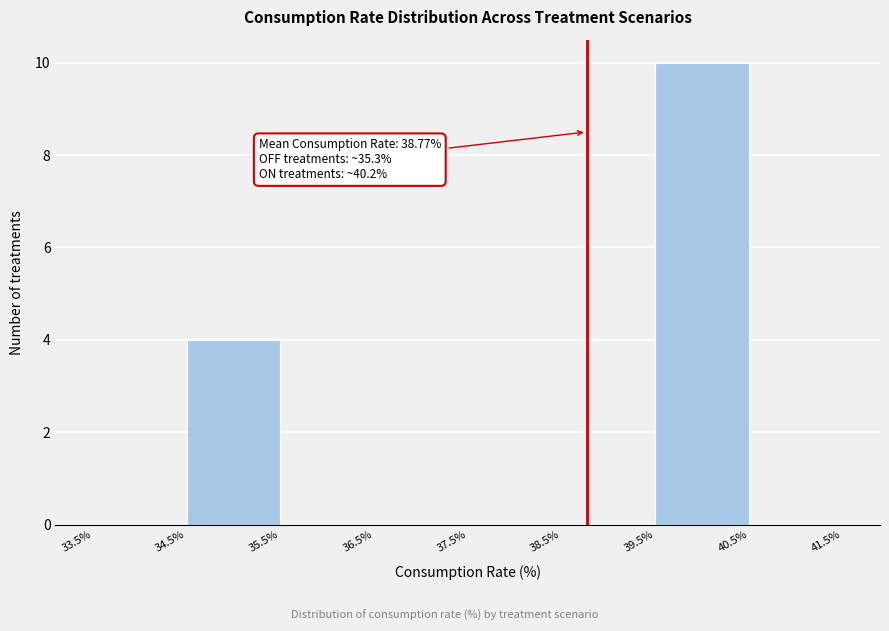

Which range on the x-axis has the tallest bar?

39.5% to 40.5%